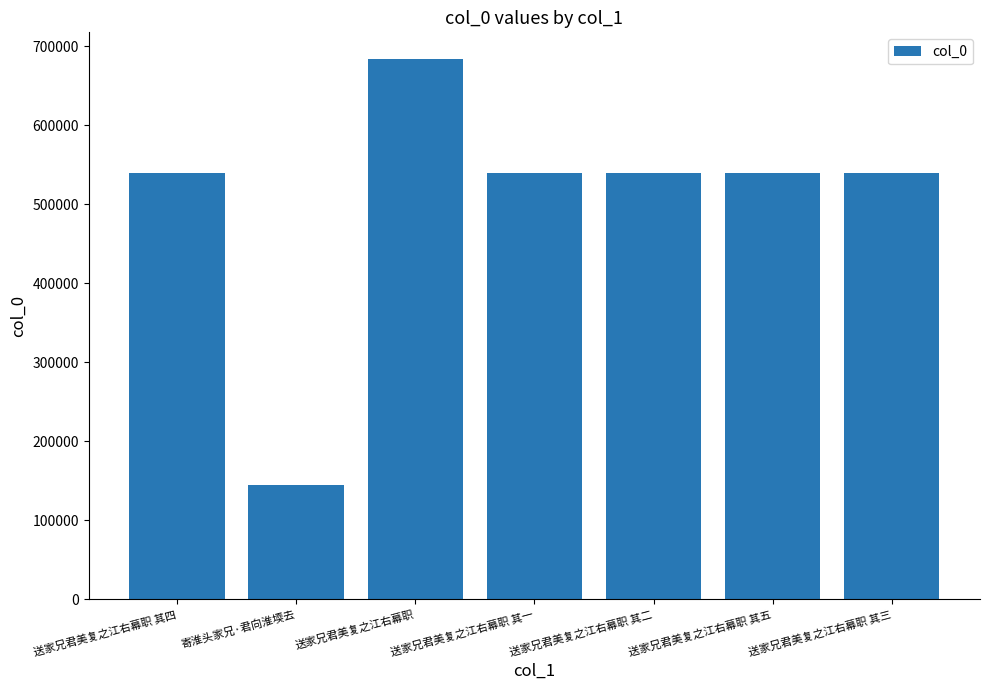

Where does the data first go above 539754?

送家兄君美复之江右幕职 其四